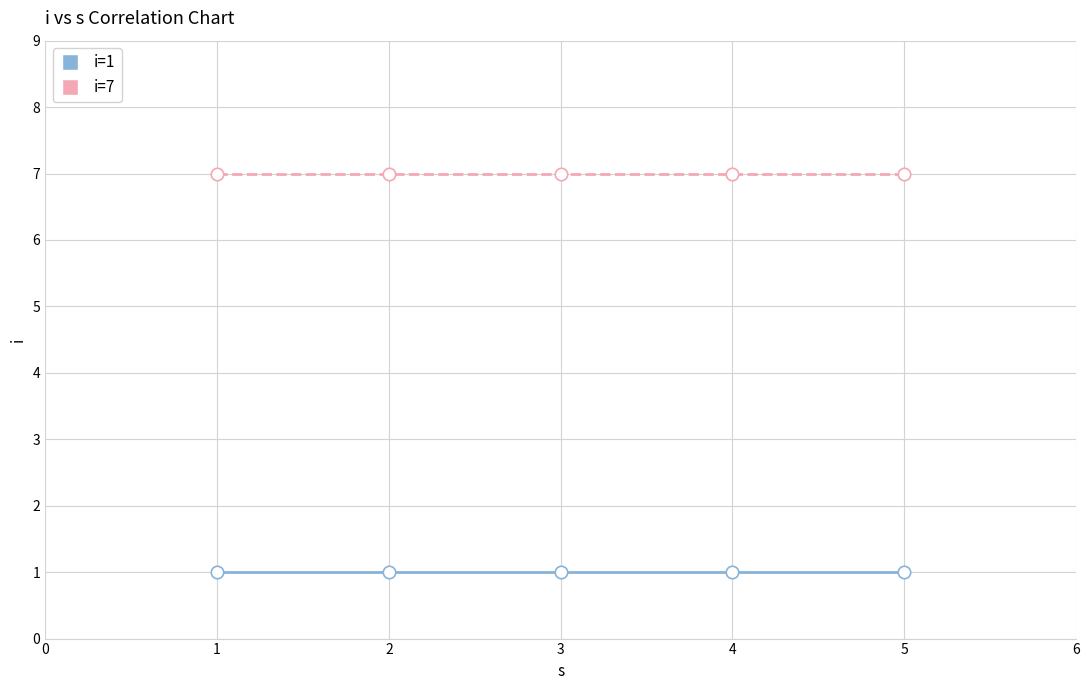

How many points are shown in the scatter plot?

10